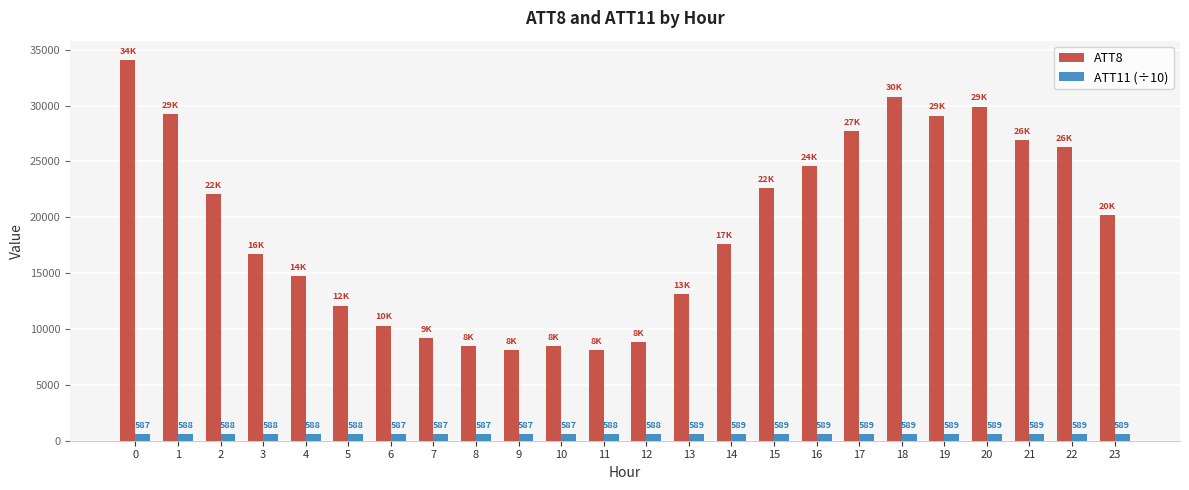

Which series has the largest total across all categories?

ATT8